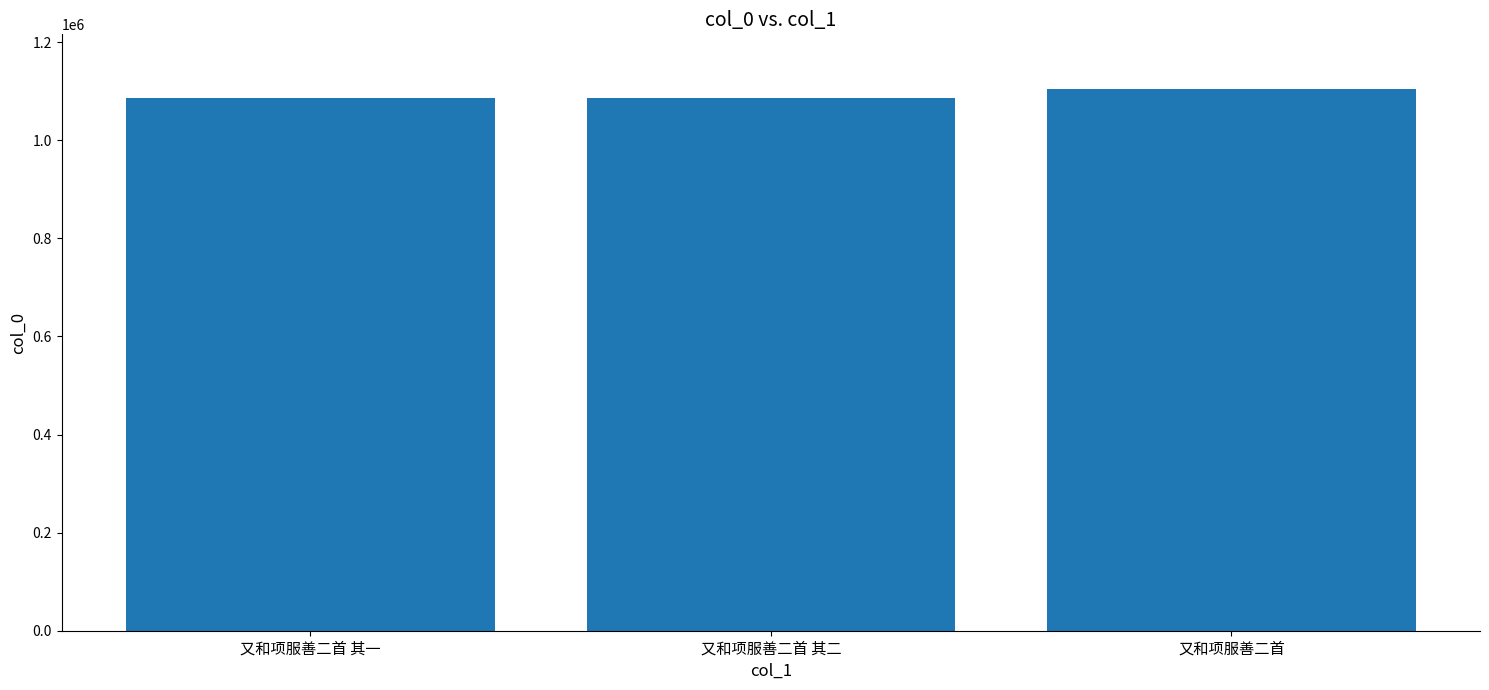

What is the value of the 2nd bar from the left?

1085371